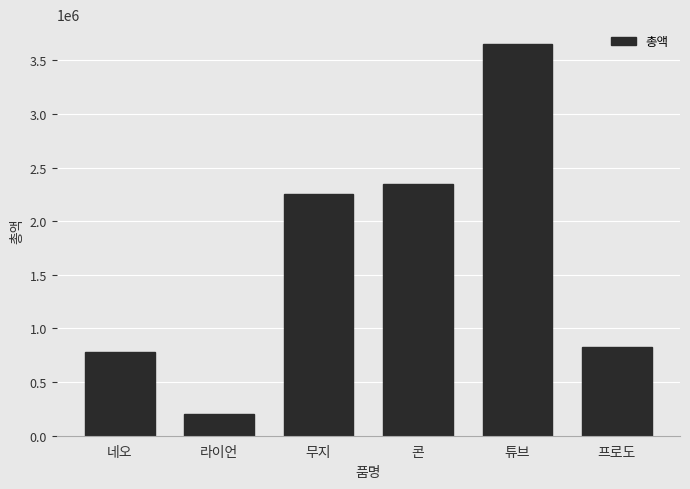

What is the change in value from 네오 to 라이언?

-585554